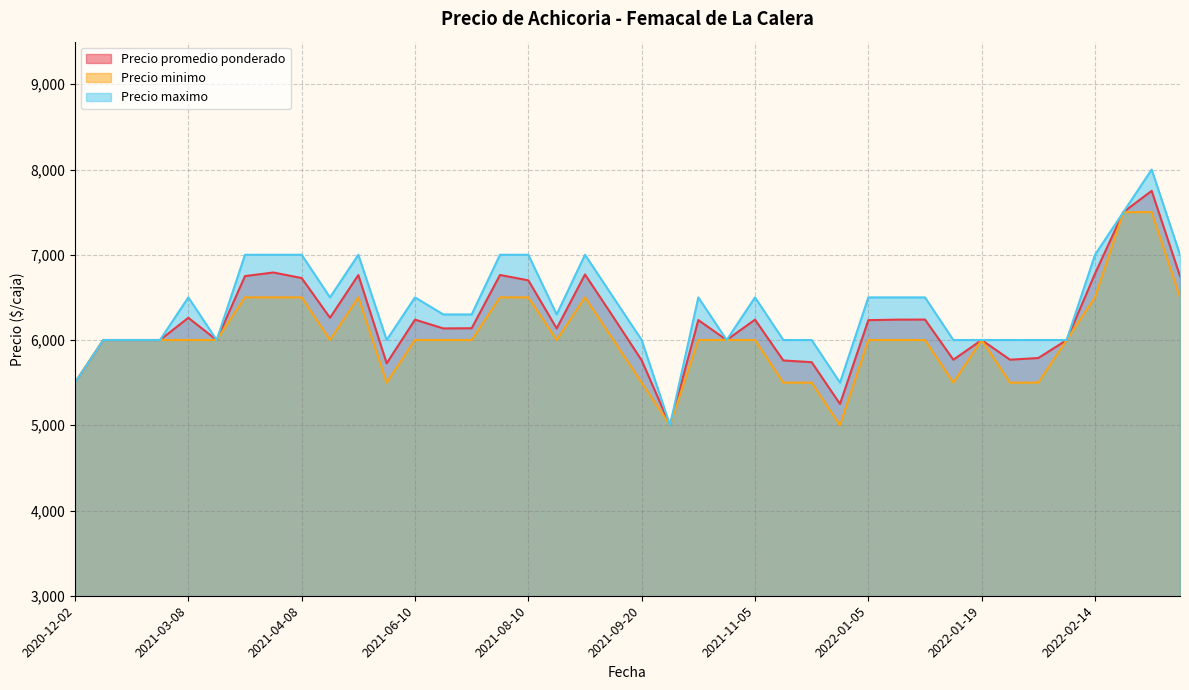

How many lines are shown in the chart?

3